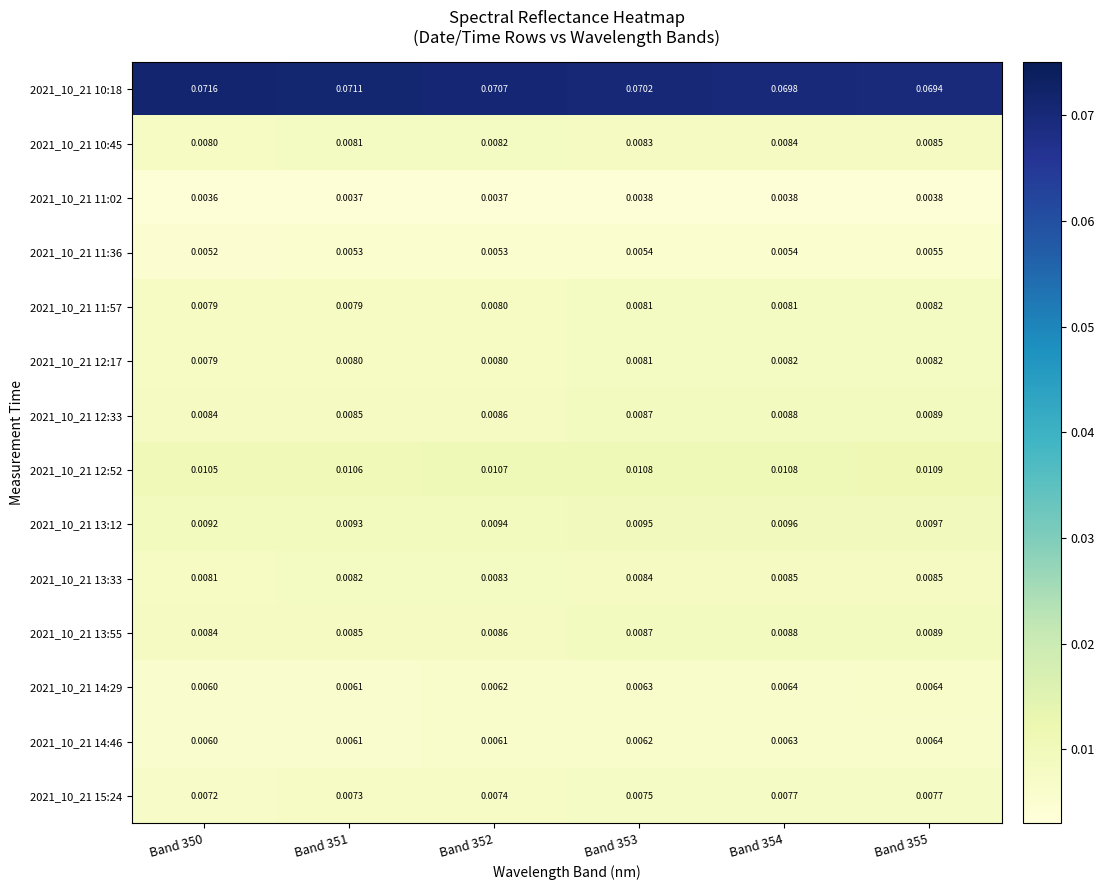

Is the value of 2021_10_21 13:55 at Band 351 greater than the value of 2021_10_21 11:02 at Band 350?

Yes